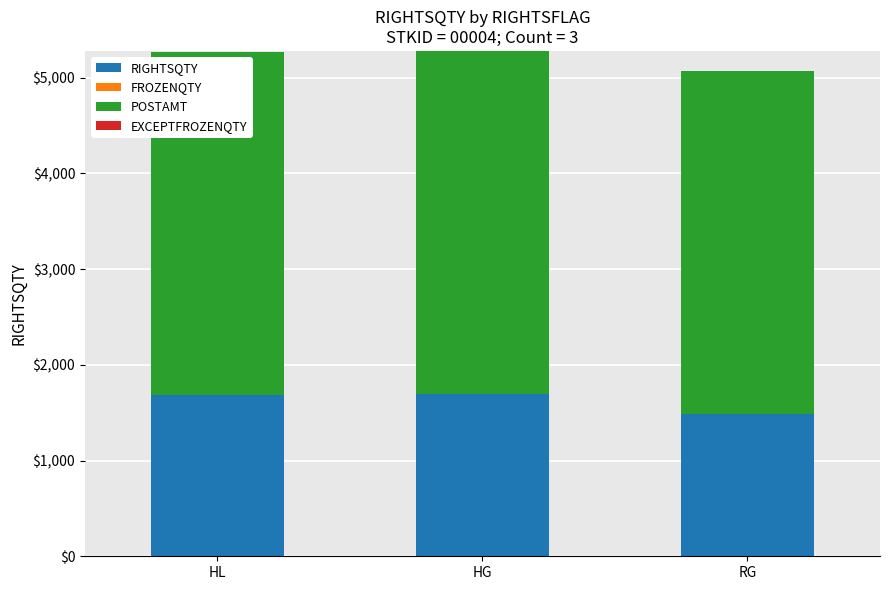

What is the approximate value of RIGHTSQTY at RG?

1491.0